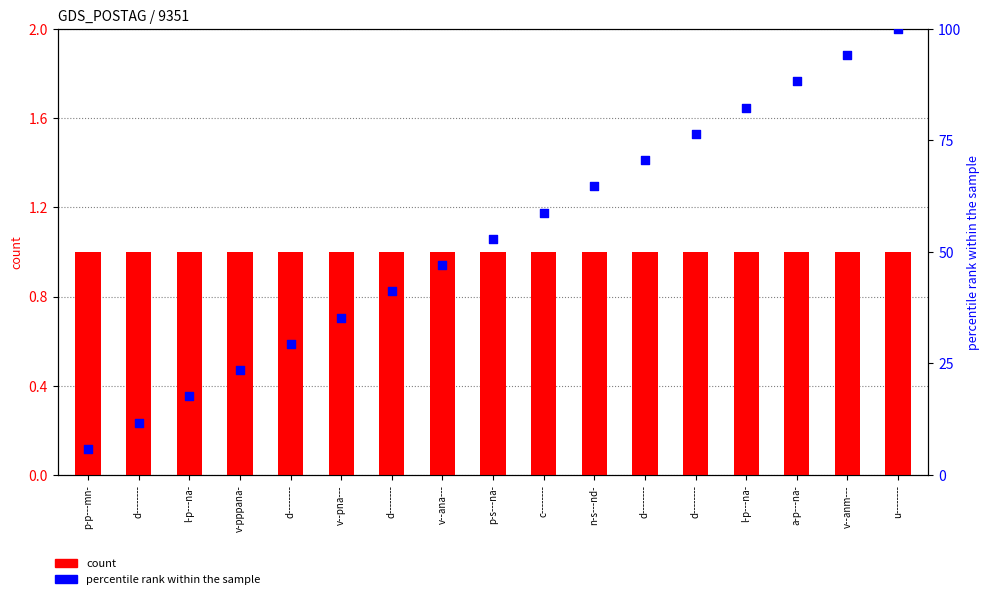

Which series has the largest Y range (max minus min)?

percentile rank within the sample